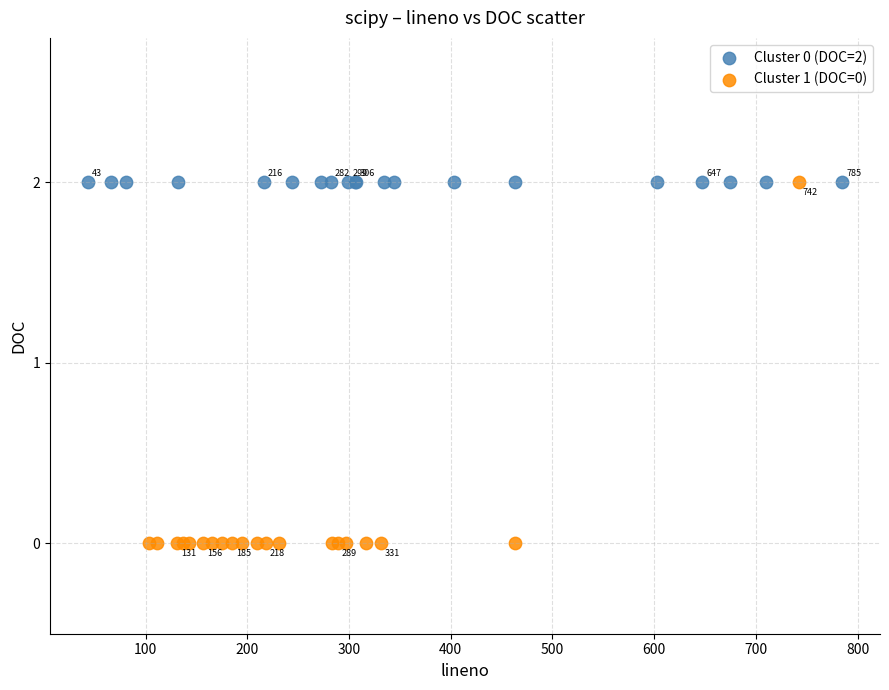

Which series contains the lowest Y value?

Cluster 1 (DOC=0)